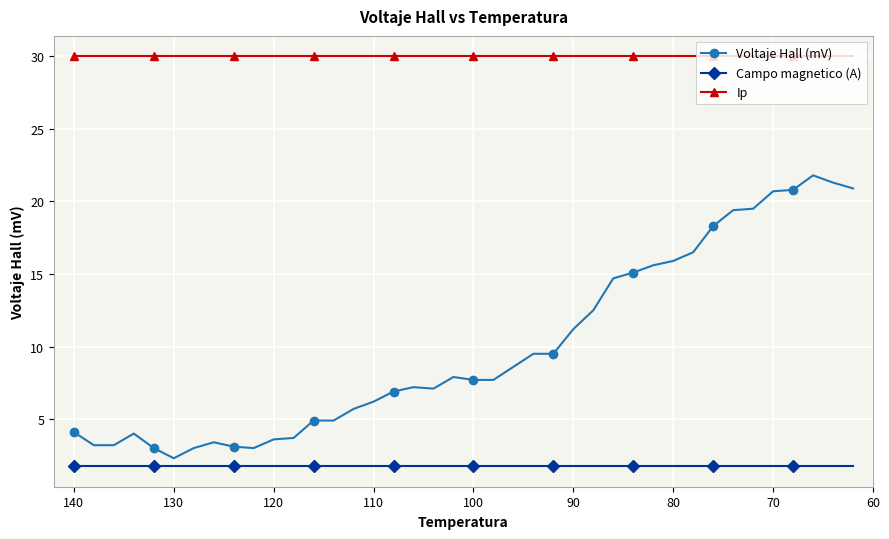

True or false: Ip and Campo magnetico (A) cross at least once.

False